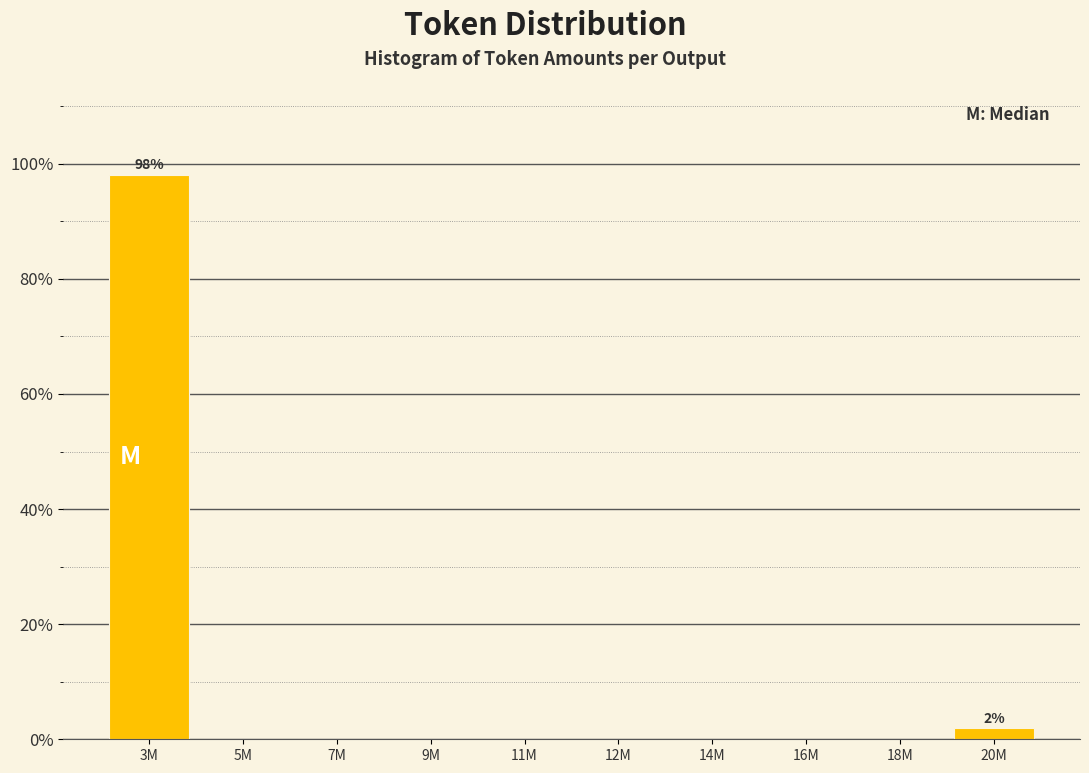

Reading left to right, transcribe all the data shown in this chart.

3M=98.1	5M=0.0	7M=0.0	9M=0.0	11M=0.0	12M=0.0	14M=0.0	16M=0.0	18M=0.0	20M=1.9